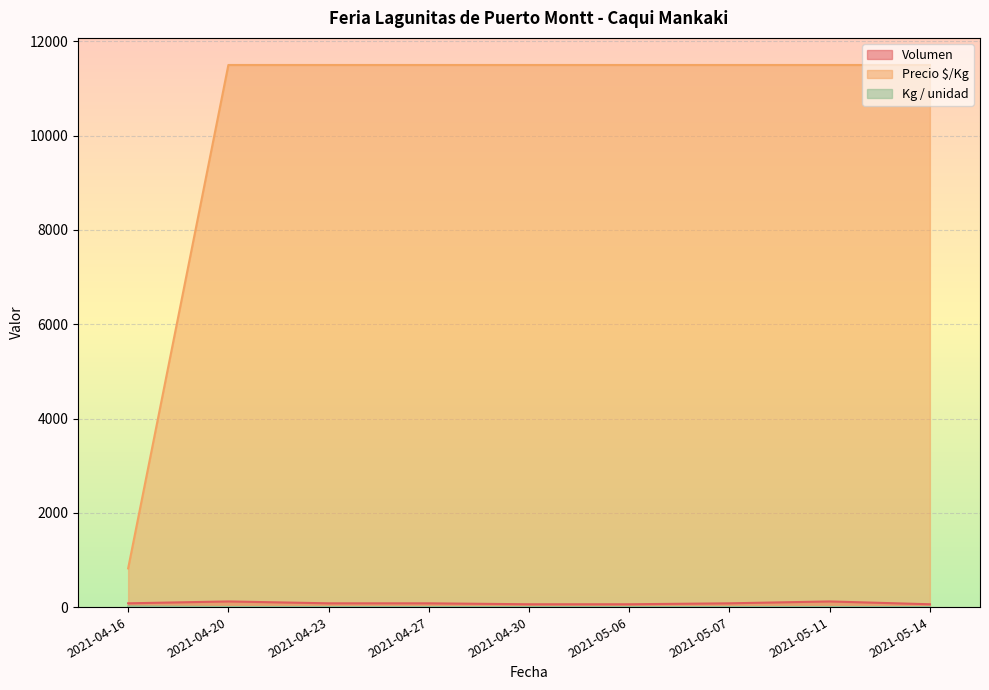

True or false: Volumen has more than 0 points higher than both neighbors.

True